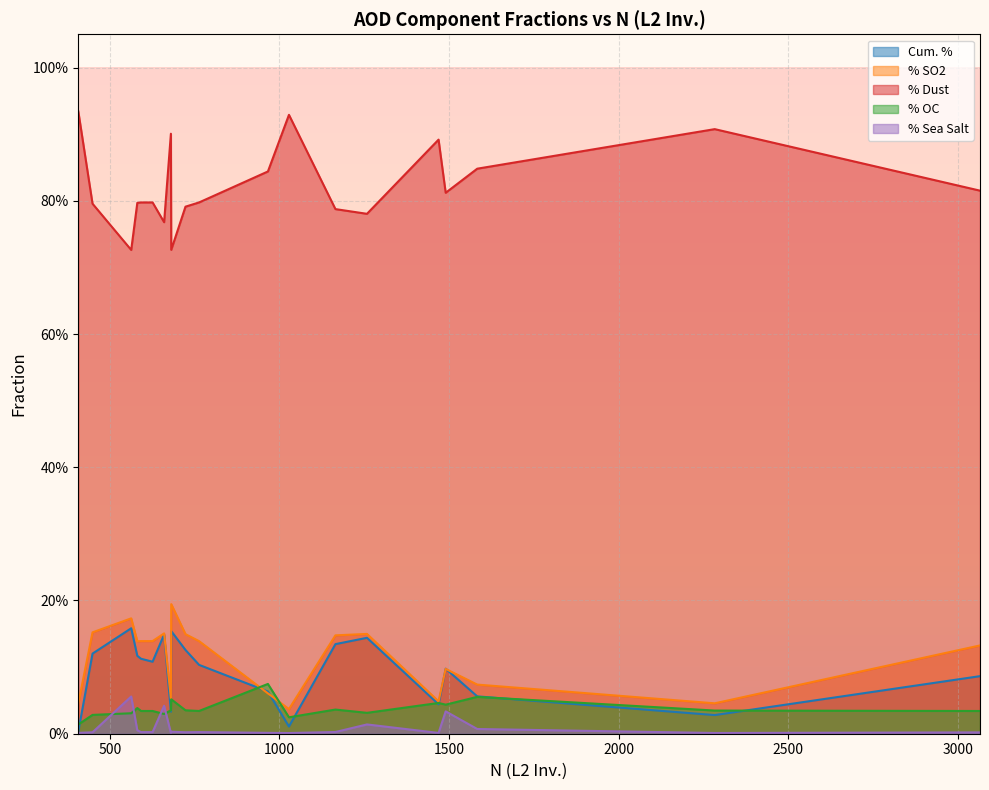

At which category does the chart reach its minimum across all series?

1028